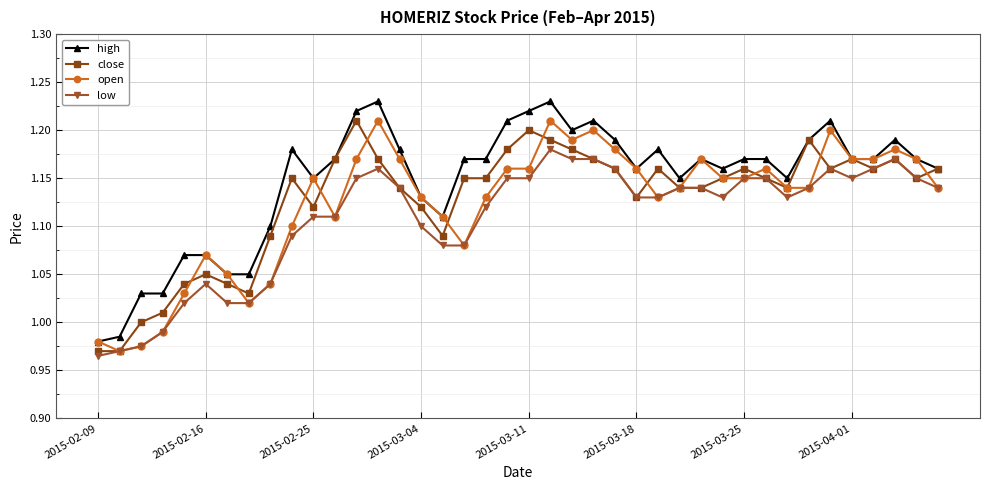

True or false: open has more than 0 interior local peaks.

True